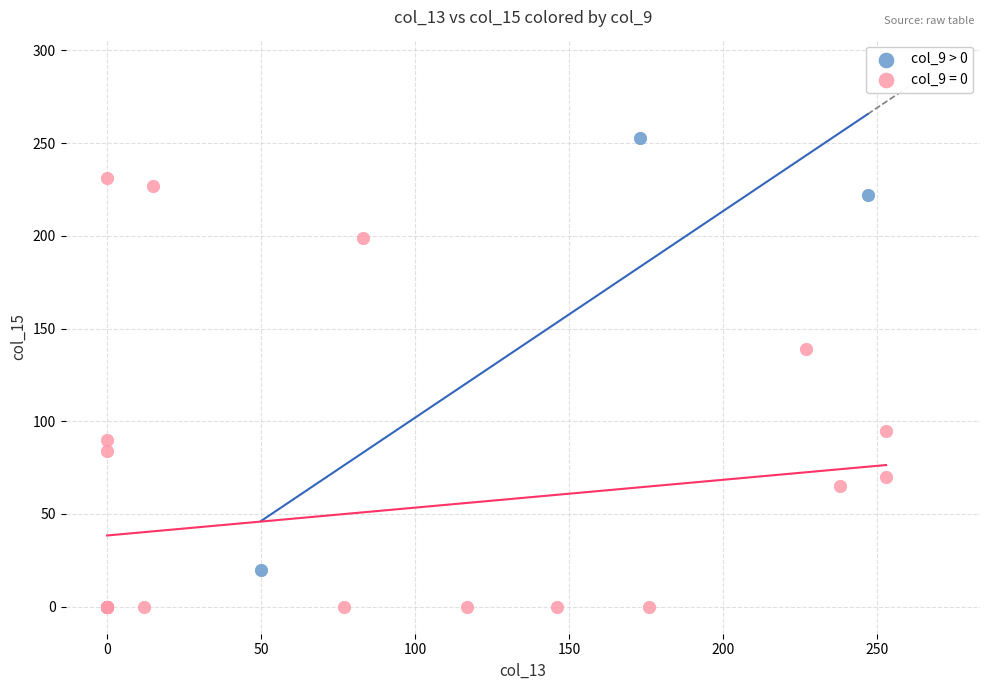

Which series reaches the maximum Y coordinate?

col_9 > 0